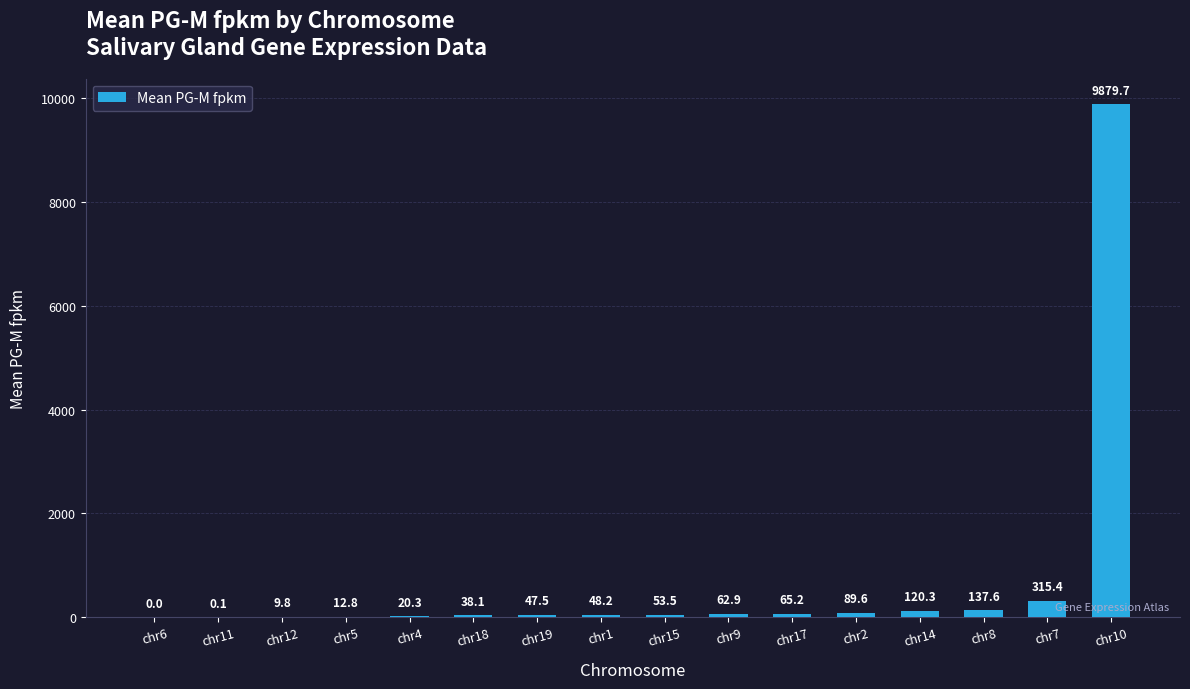

The chart shows a value of 47.5 at chr19. True or false?

True